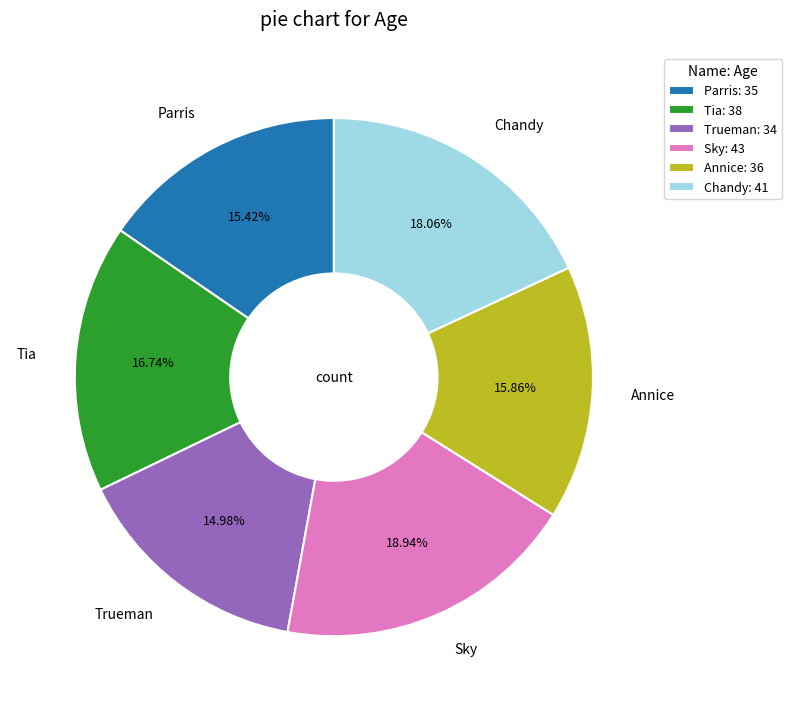

Which has a higher value, Sky or Tia?

Sky